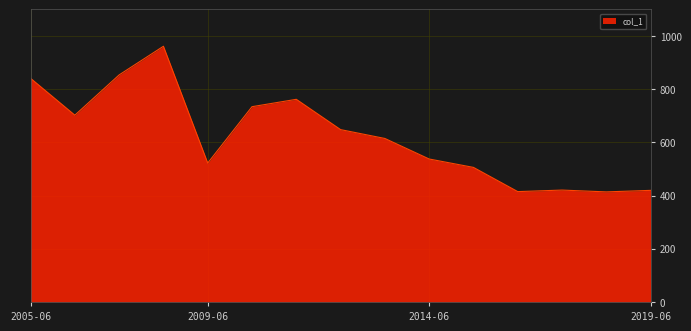

What is the smallest value displayed?

413.8